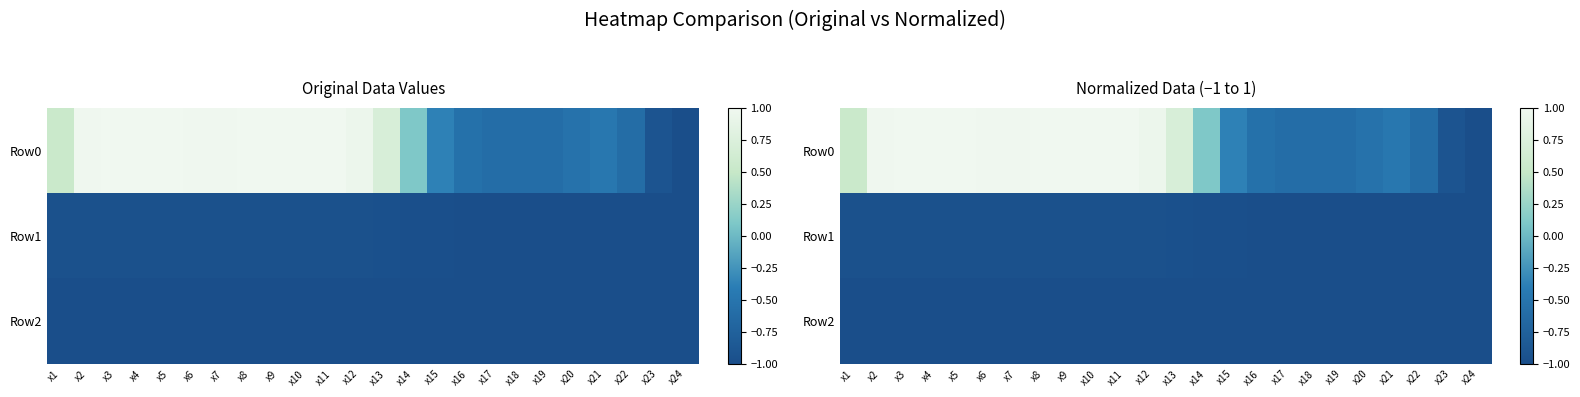

What is the lowest value of the Row0 series?

-1.0